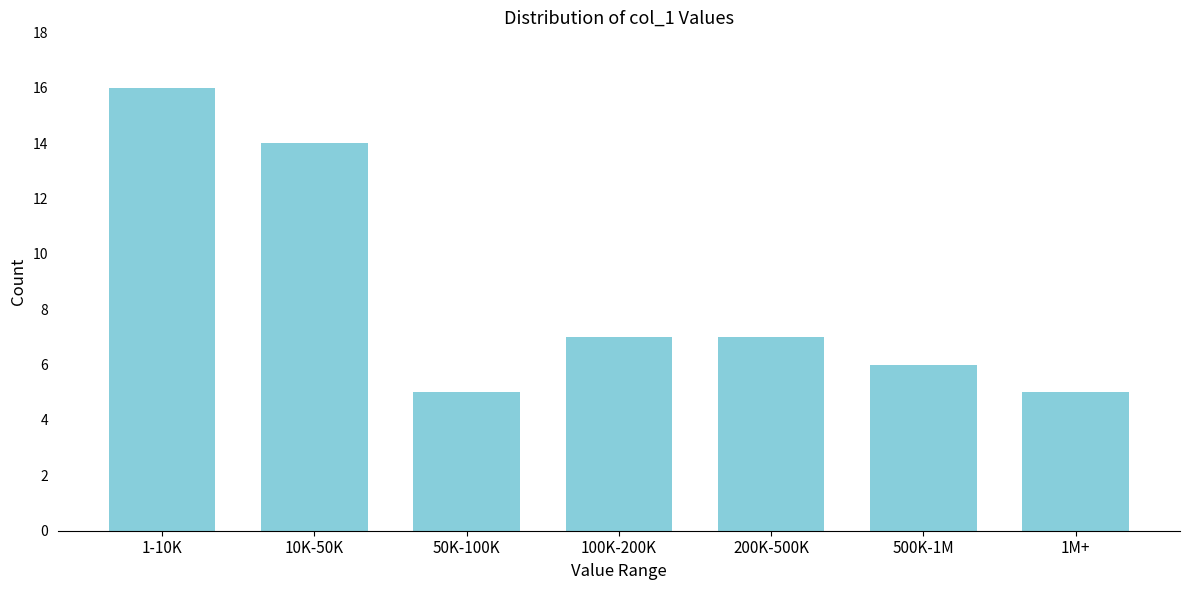

Reading left to right, transcribe all the data shown in this chart.

16	14	5	7	7	6	5